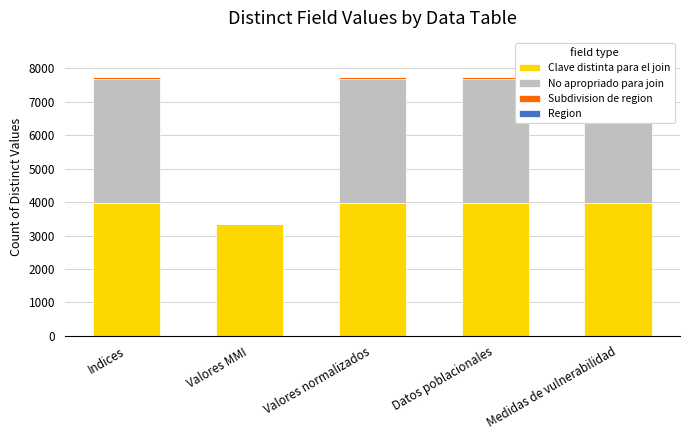

Which has a higher value, Datos poblacionales or Valores normalizados?

Datos poblacionales